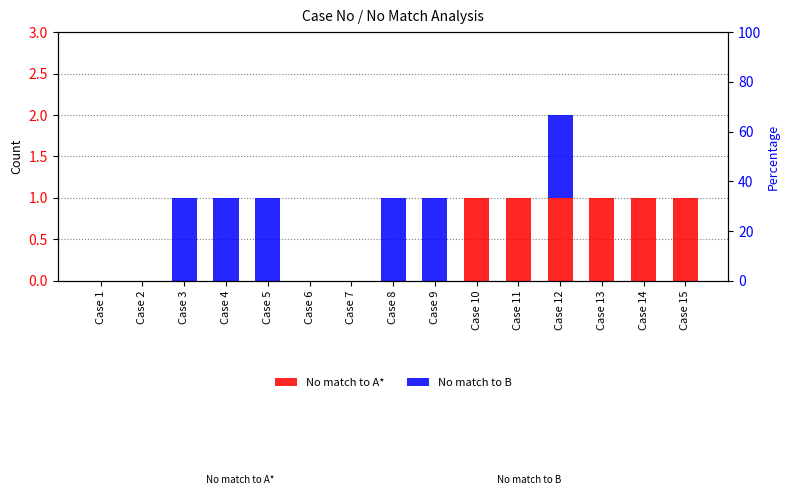

The value of No match to A* at Case 8 is 0. True or false?

False